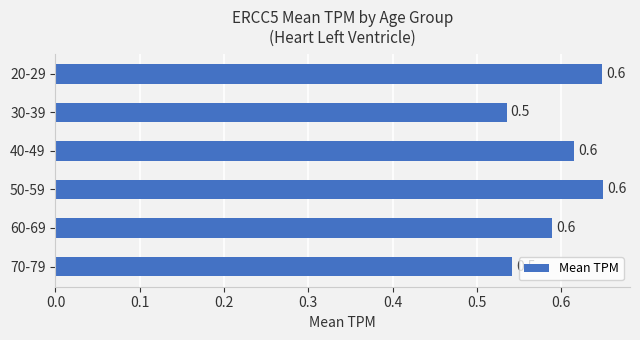

Reading bottom to top, what are all the values shown in this chart?

70-79=0.5	60-69=0.6	50-59=0.6	40-49=0.6	30-39=0.5	20-29=0.6